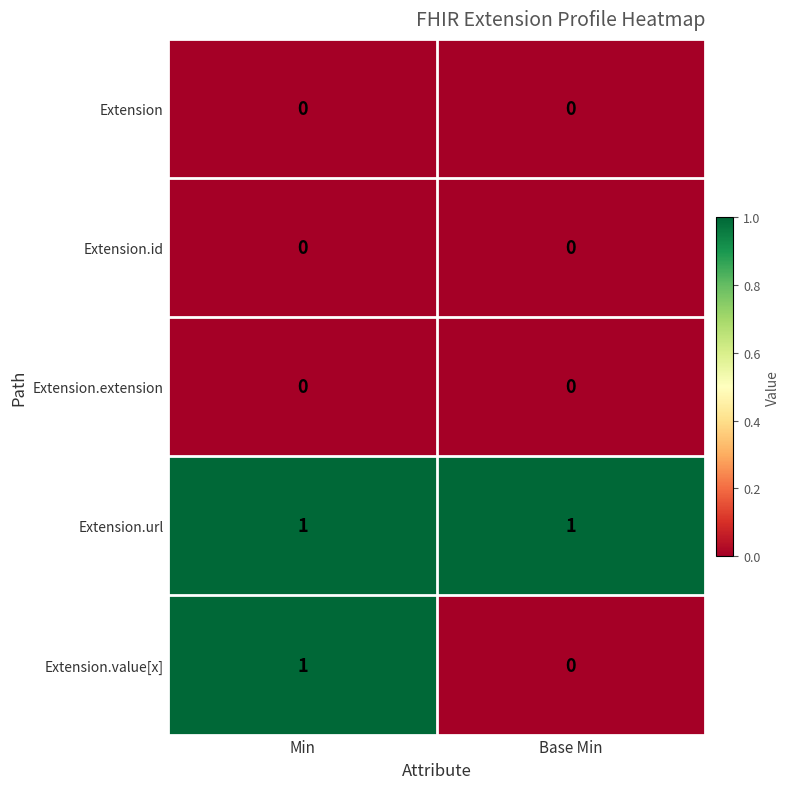

List the labels in order of Extension.value[x] value, largest first.

Min, Base Min